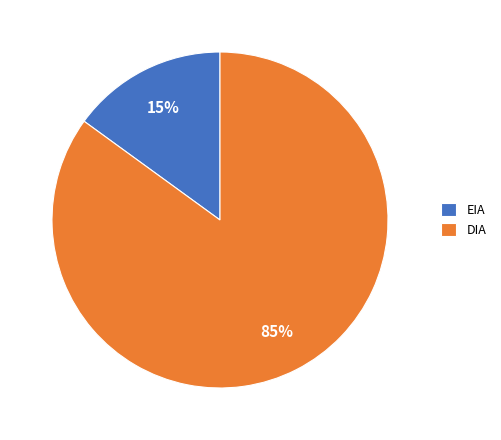

What percentage is the EIA slice, to the nearest percent?

15%